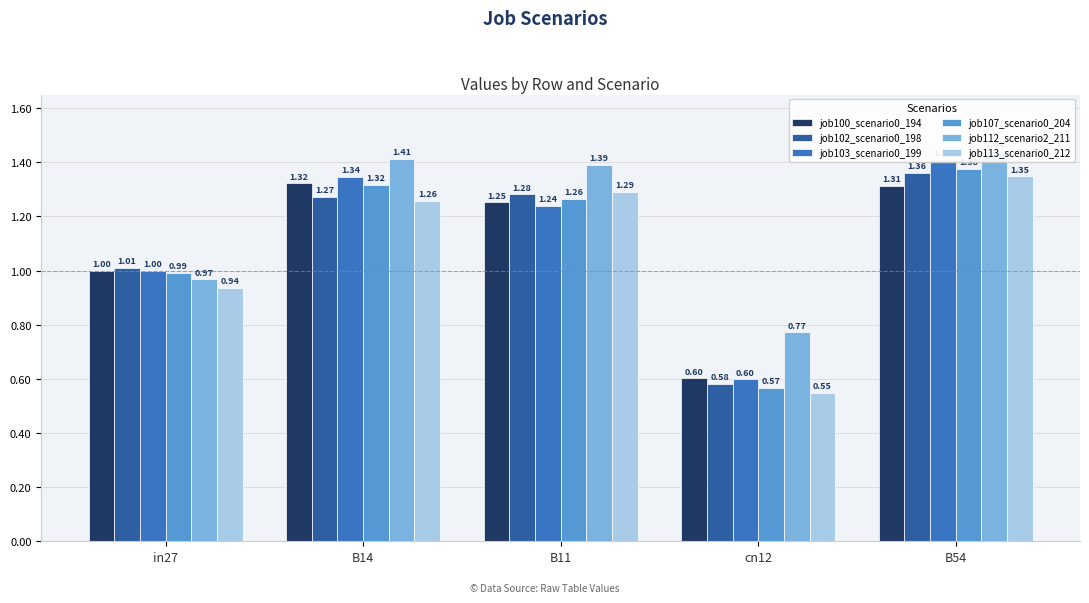

What position from the right is B11?

3